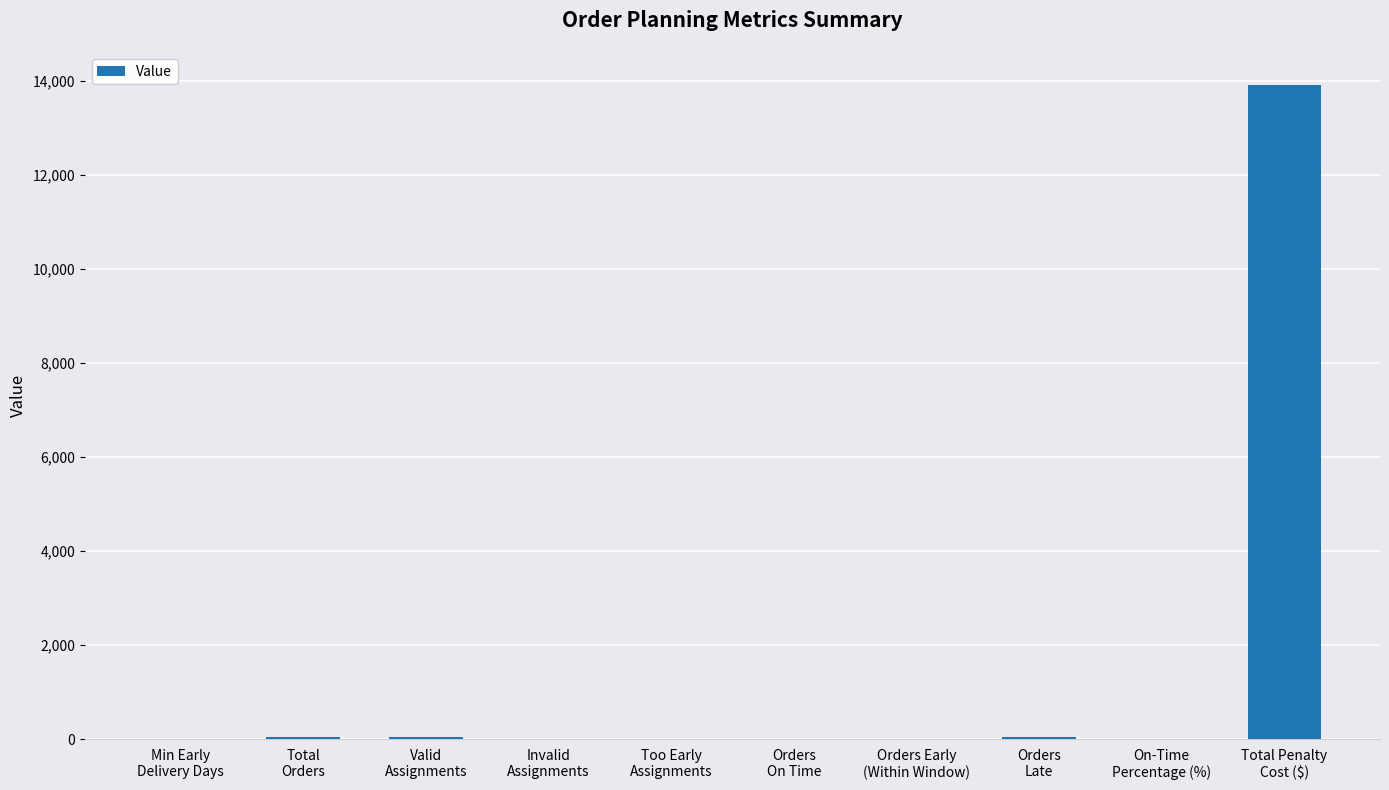

True or false: the data shows 0 at Invalid
Assignments.

True